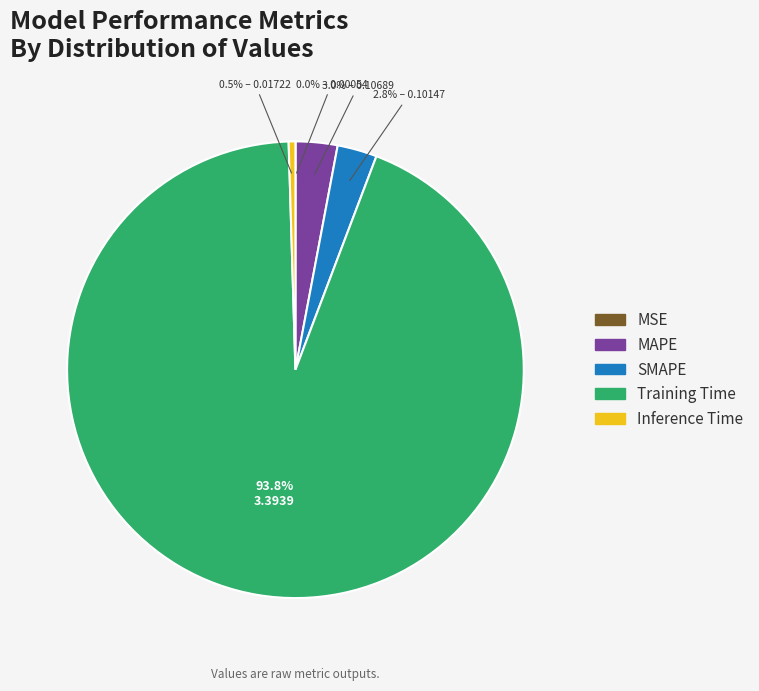

Do MAPE and Inference Time together represent more than half of the pie?

No